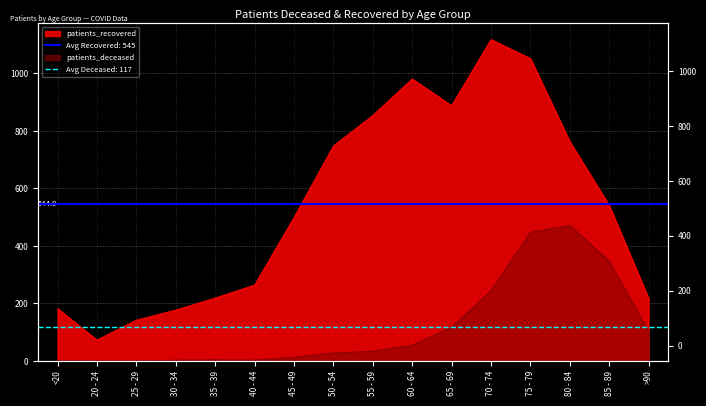

At which label does patients_deceased first exceed 34?

60 - 64